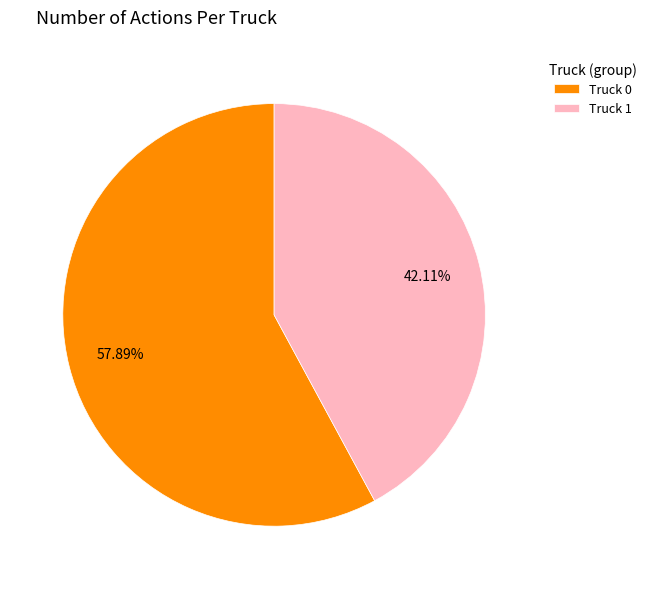

Does Truck 1 account for over 50% of the chart?

No